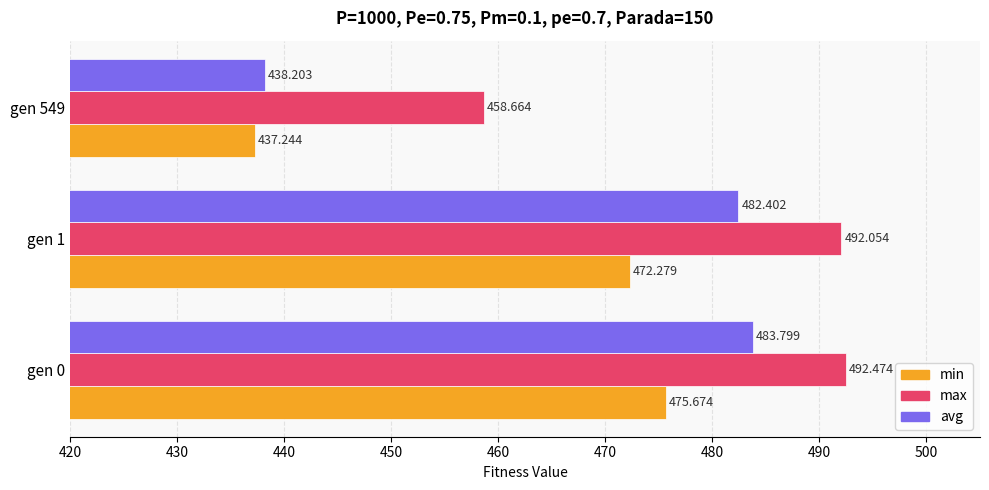

Which series has the widest spread of values?

avg